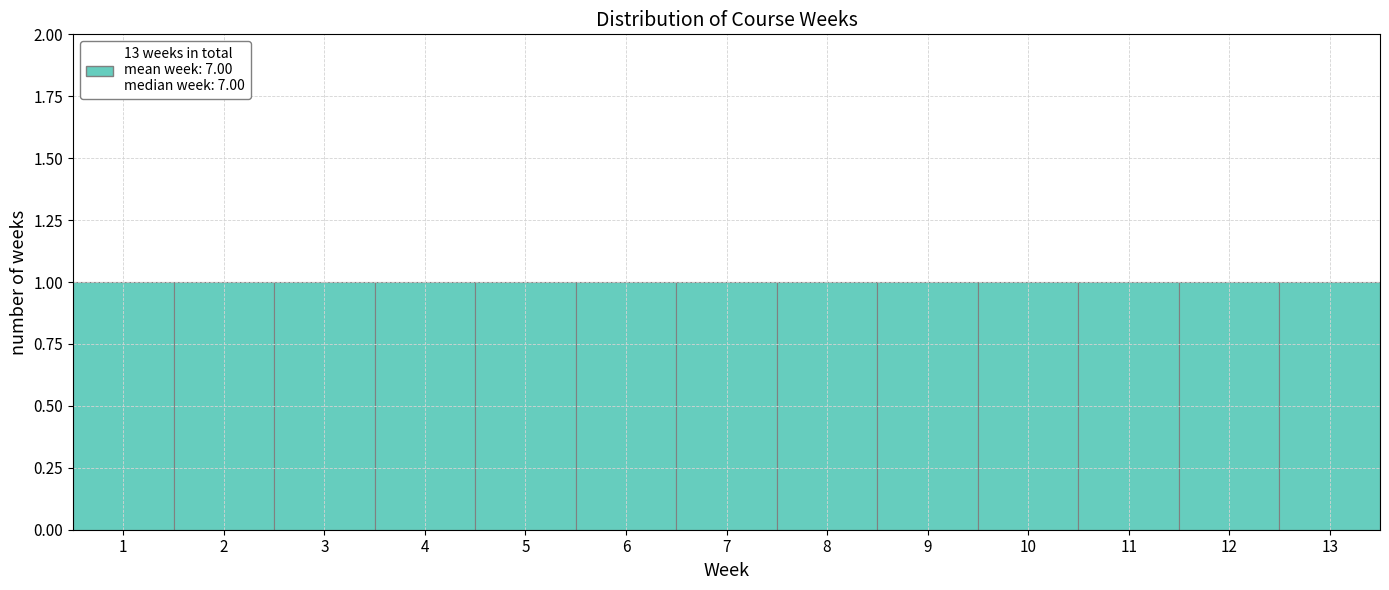

How tall is the bar that spans 4.5 to 5.5 on the x-axis? The values are not printed on the chart, so give them approximately, as read against the axis.

1